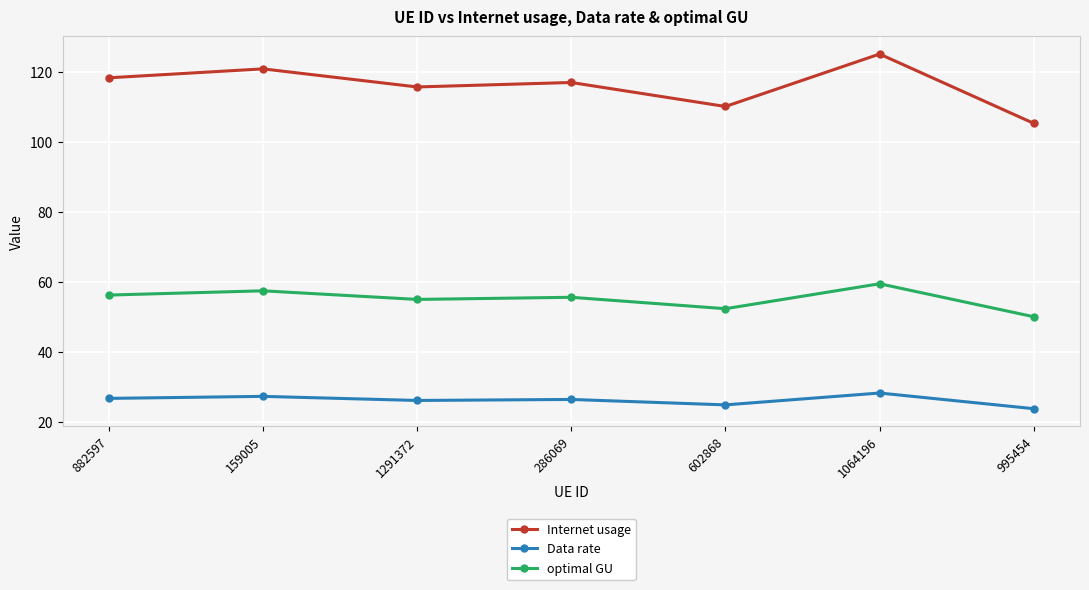

What is the sum of the optimal GU values at 286069 and 882597?

111.8